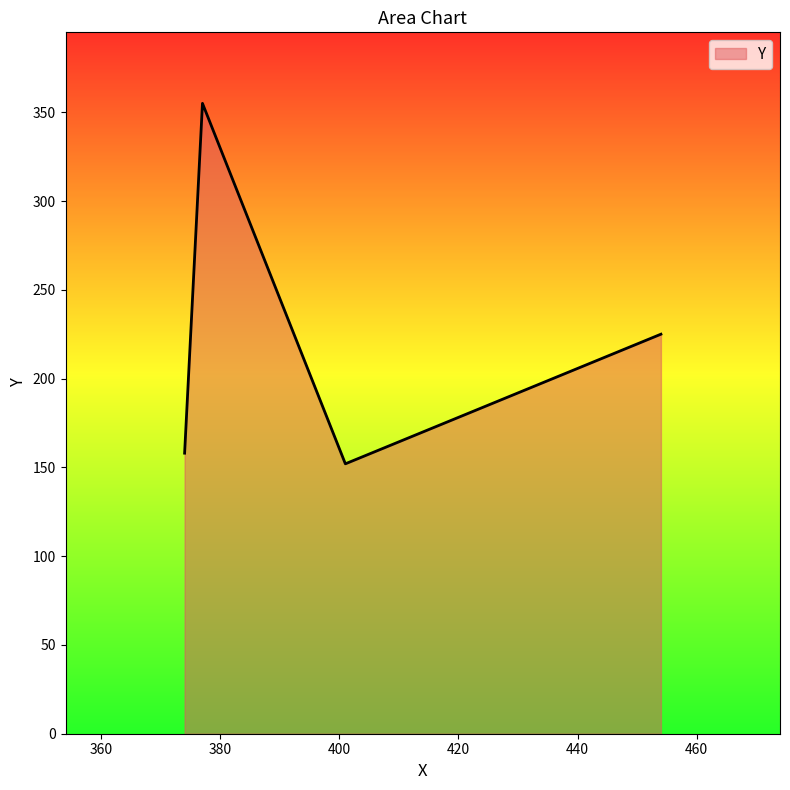

What is the difference between the maximum and second lowest values?

197